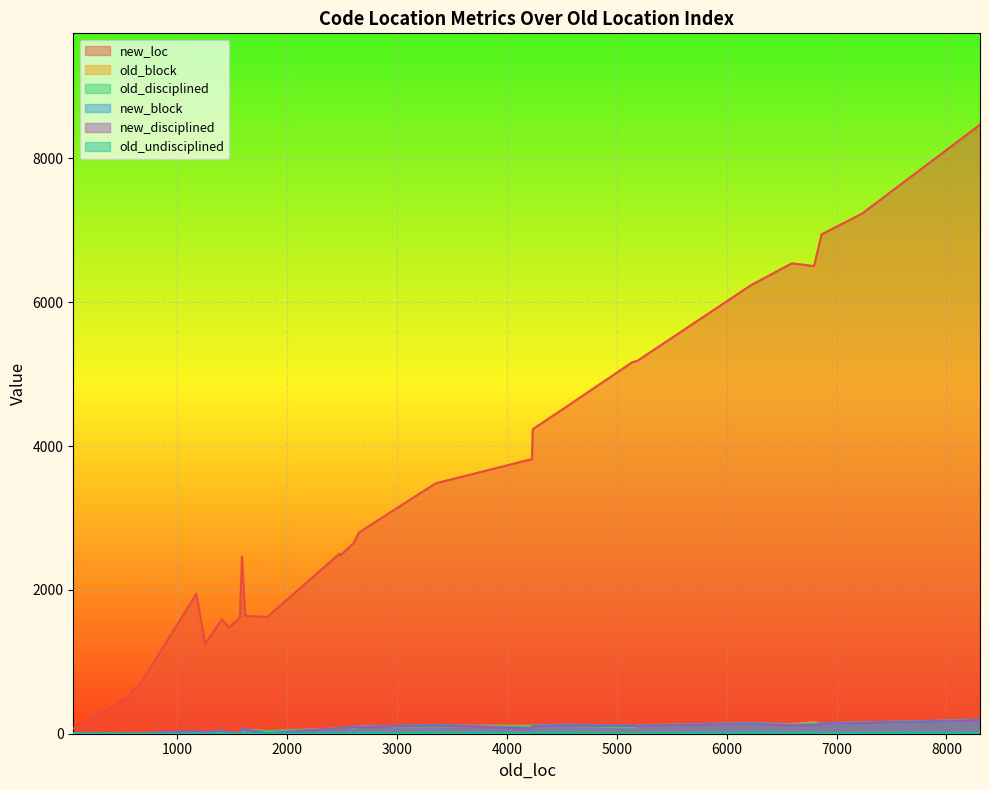

Which series has the largest total across all categories?

new_loc